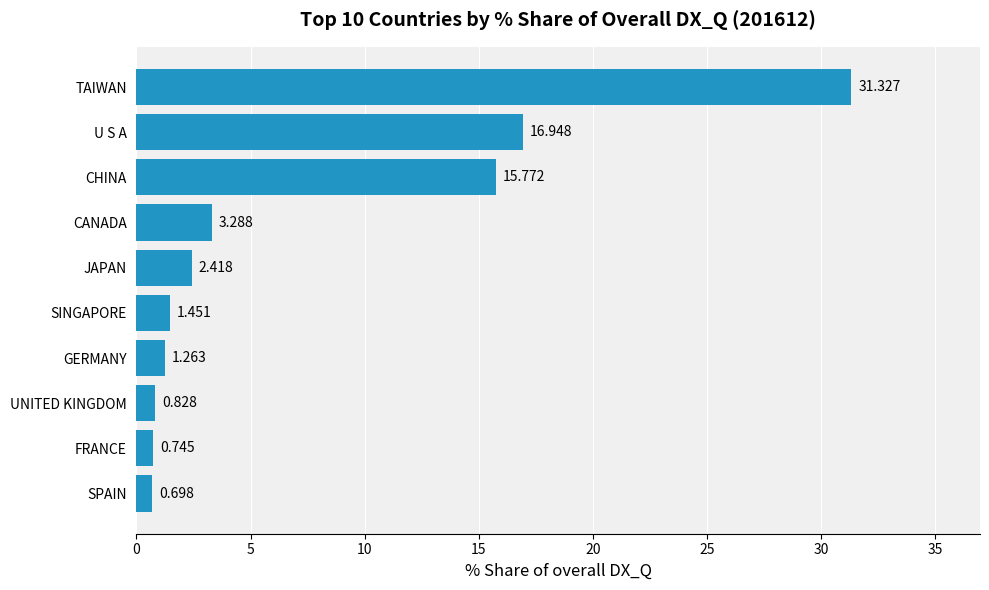

What is the greatest value displayed?

31.3